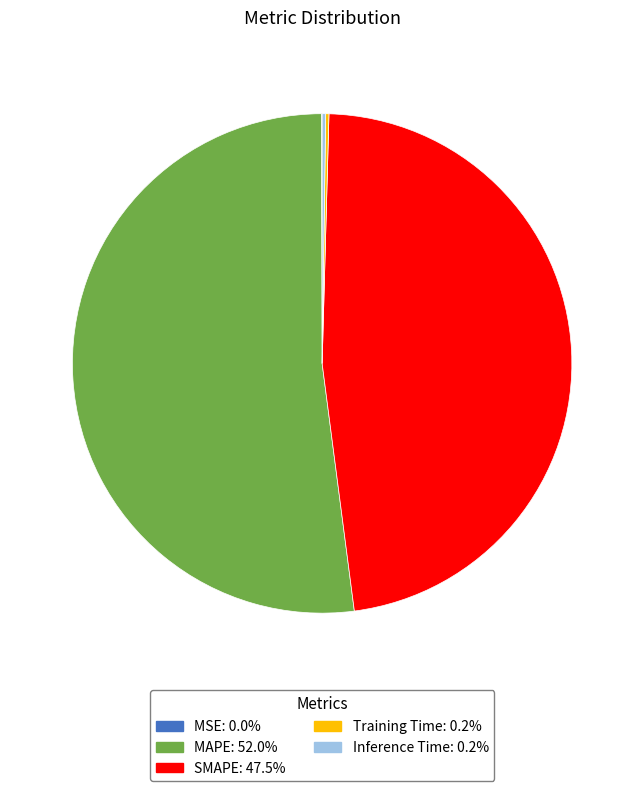

Does MAPE represent more than half of the total?

Yes